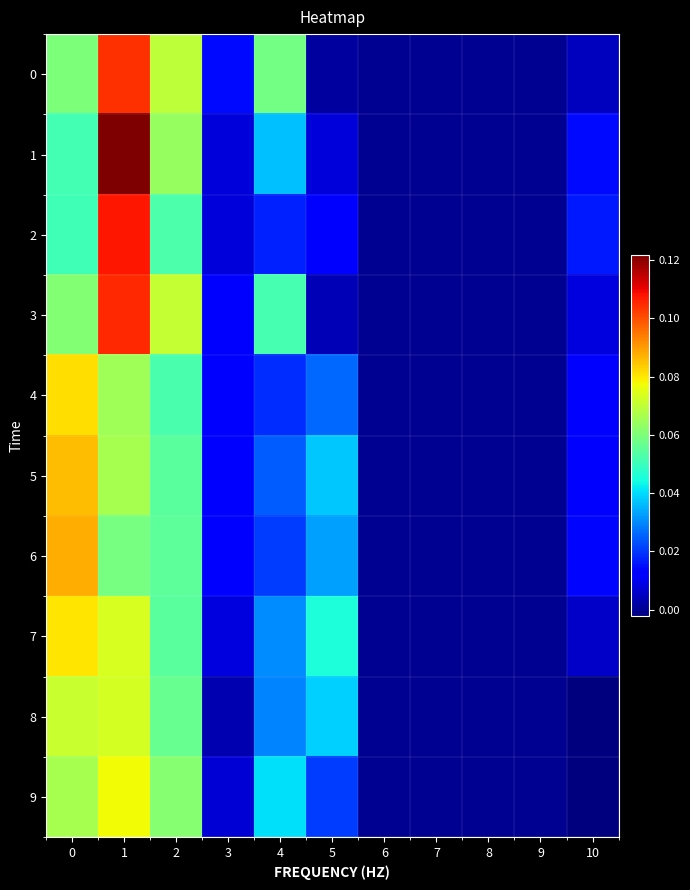

Which series has the largest total across all categories?

3